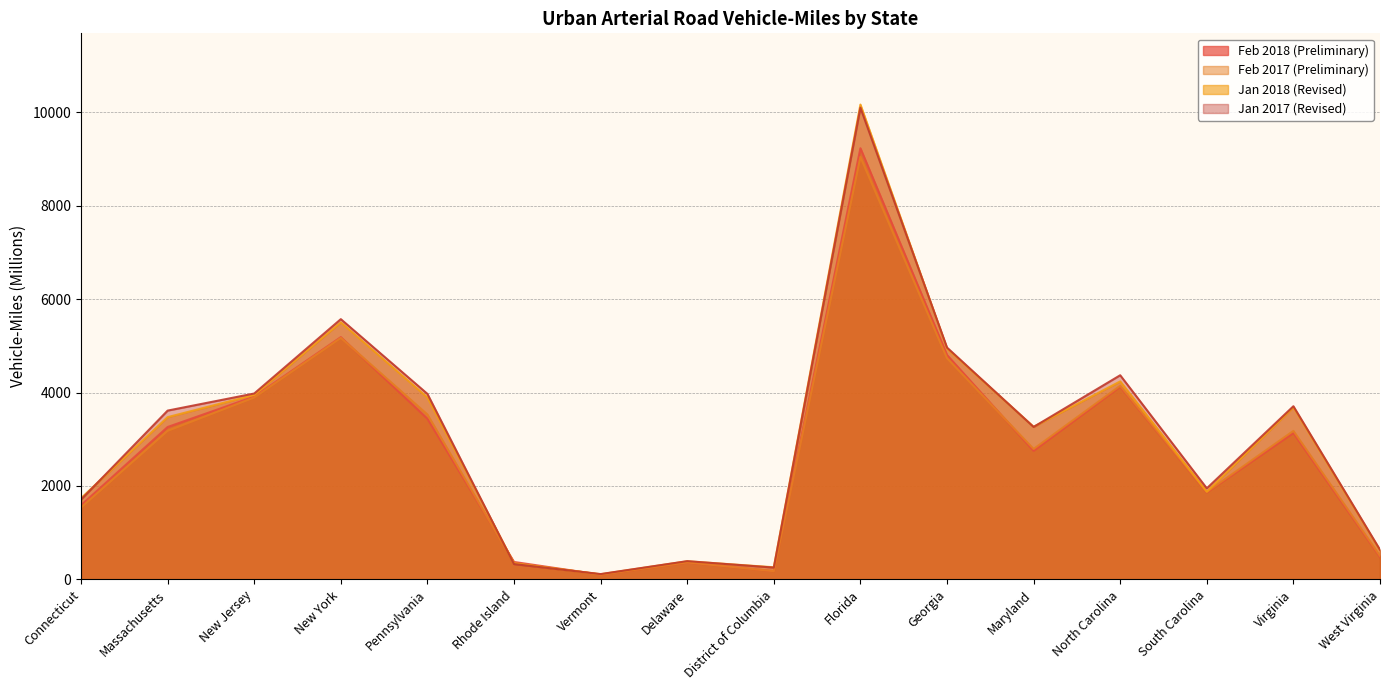

True or false: Jan 2018 (Revised) has a value of 980 at West Virginia.

False